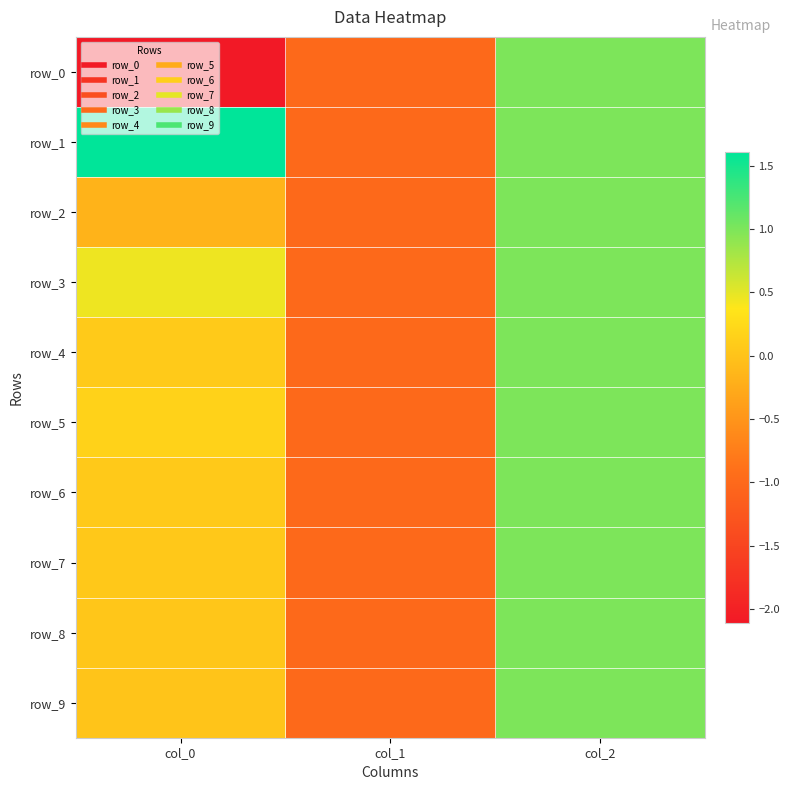

Rank the series by their maximum value, from highest to lowest.

row_1, row_0, row_2, row_3, row_4, row_5, row_6, row_7, row_8, row_9